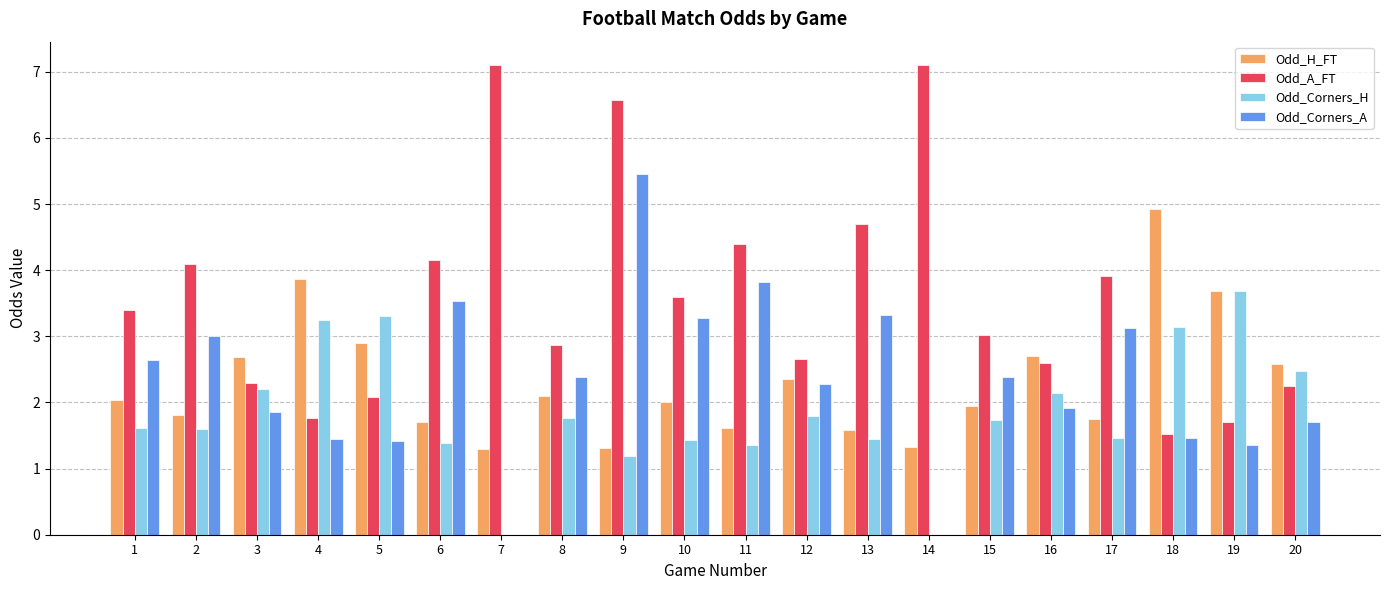

How many groups of bars are there?

20